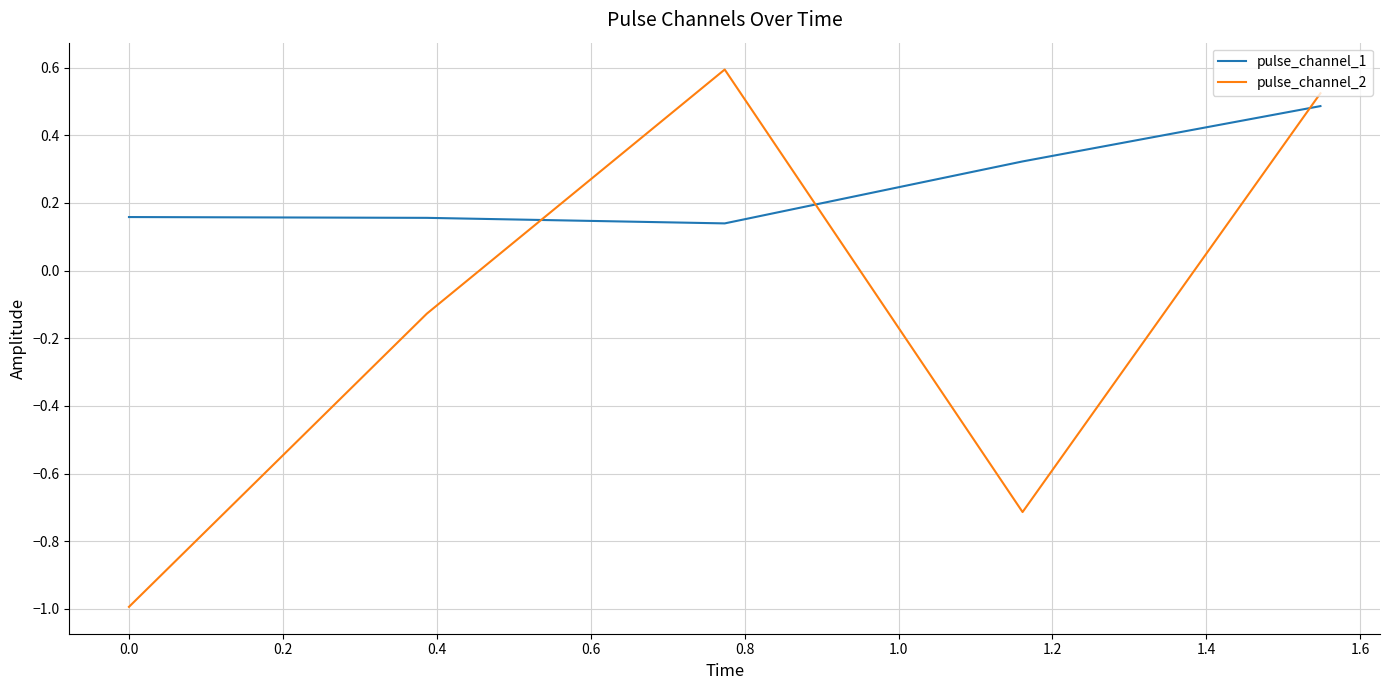

Rank the series by their average value, from highest to lowest.

pulse_channel_1, pulse_channel_2